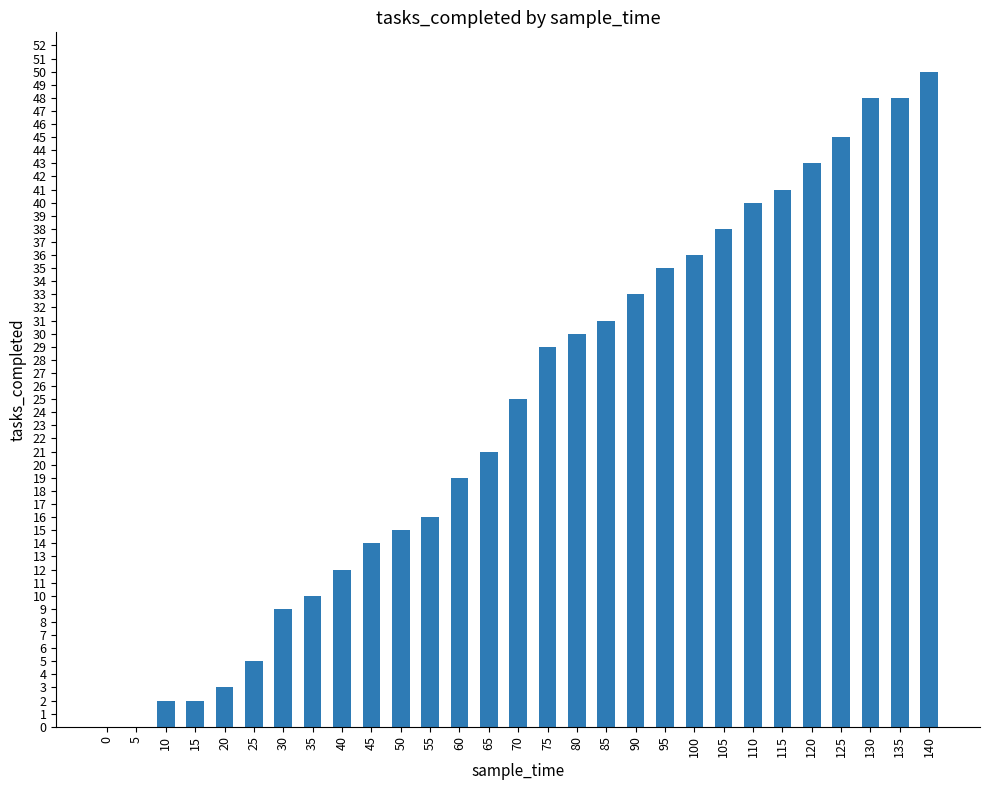

Reading right to left, transcribe all the data shown in this chart.

50	48	48	45	43	41	40	38	36	35	33	31	30	29	25	21	19	16	15	14	12	10	9	5	3	2	2	0	0